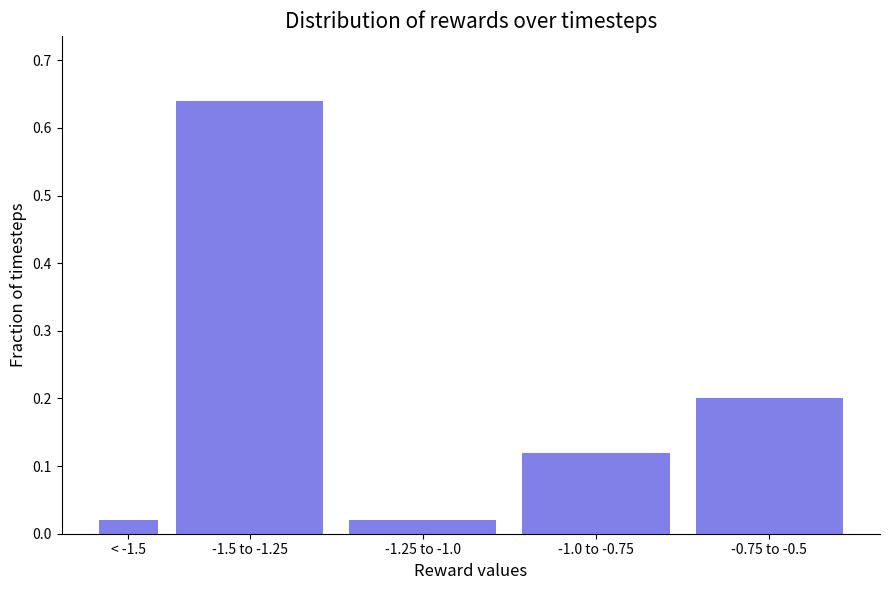

Which category has the highest value across all series?

-1.5 to -1.25